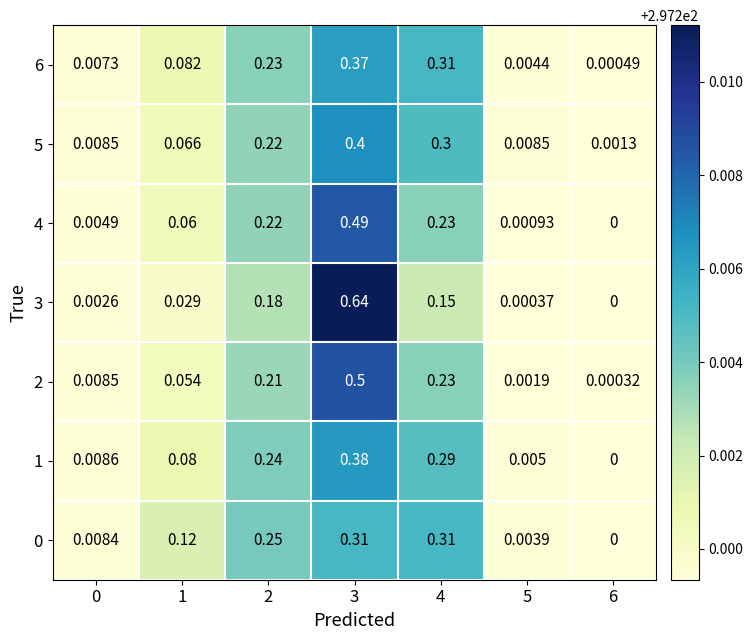

Rank the series at 0 from highest to lowest value.

1, 5, 2, 0, 6, 4, 3